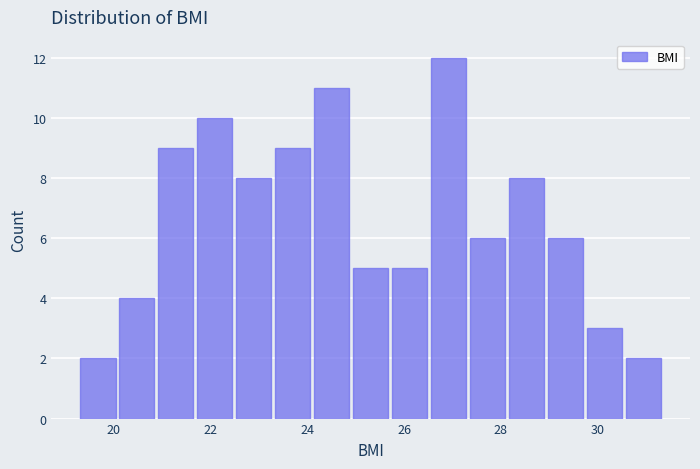

What is the height of the bar covering 30.6 to 31.4 on the x-axis? Neither the bar edges nor the heights are printed on the chart, so give them approximately, as read against the axes.

2